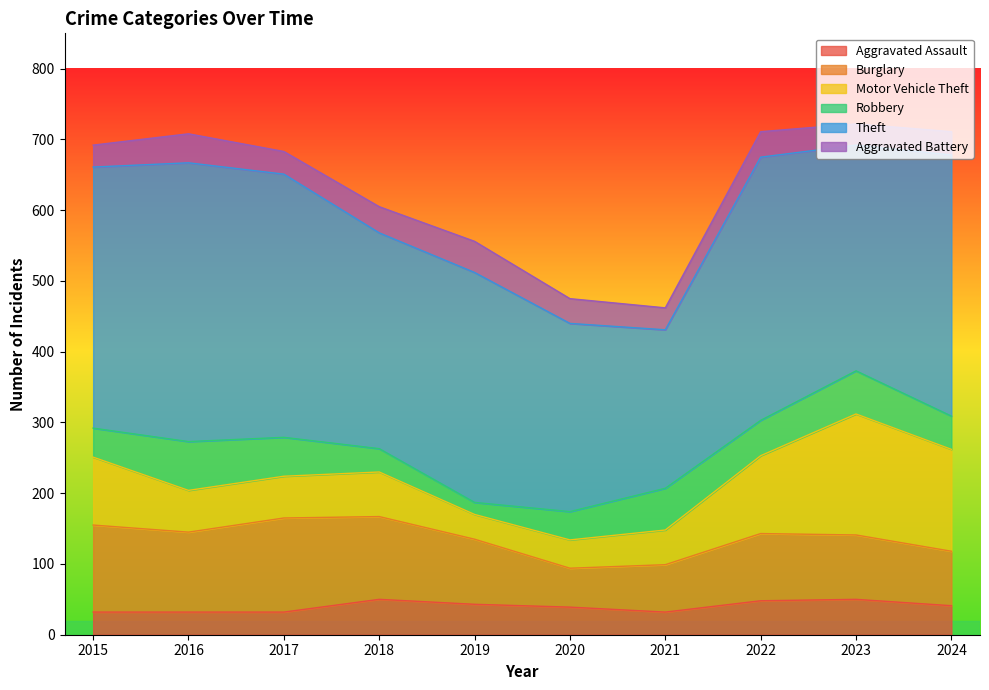

List the labels in order of Burglary value, largest first.

2017, 2015, 2018, 2016, 2022, 2019, 2023, 2024, 2021, 2020